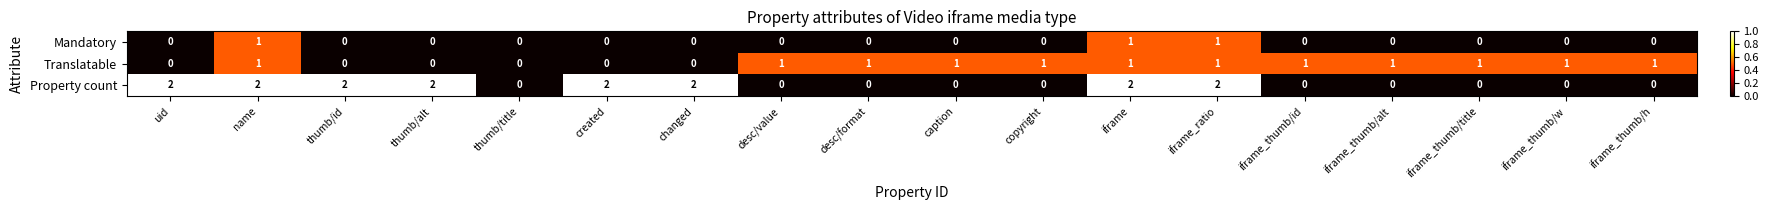

Count the Property count values in the range 0 to 2.

18